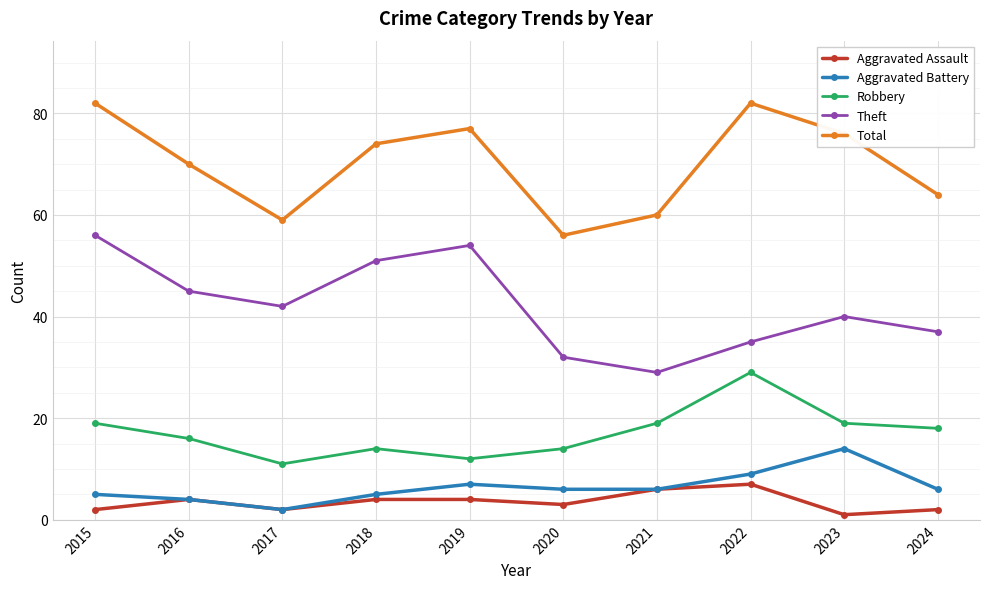

True or false: Total and Theft cross at least once.

False